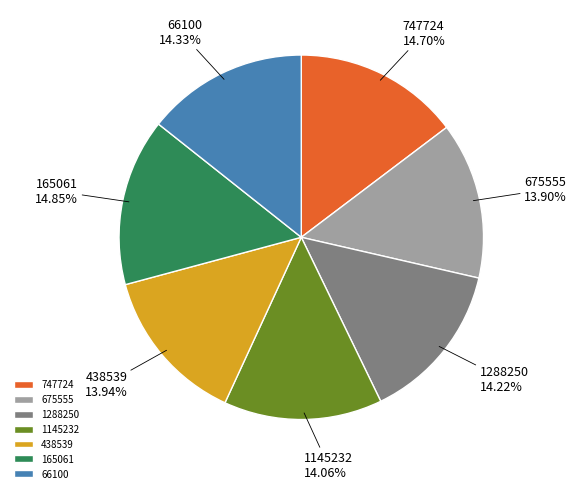

What portion of the pie excludes 1145232?

85.9%